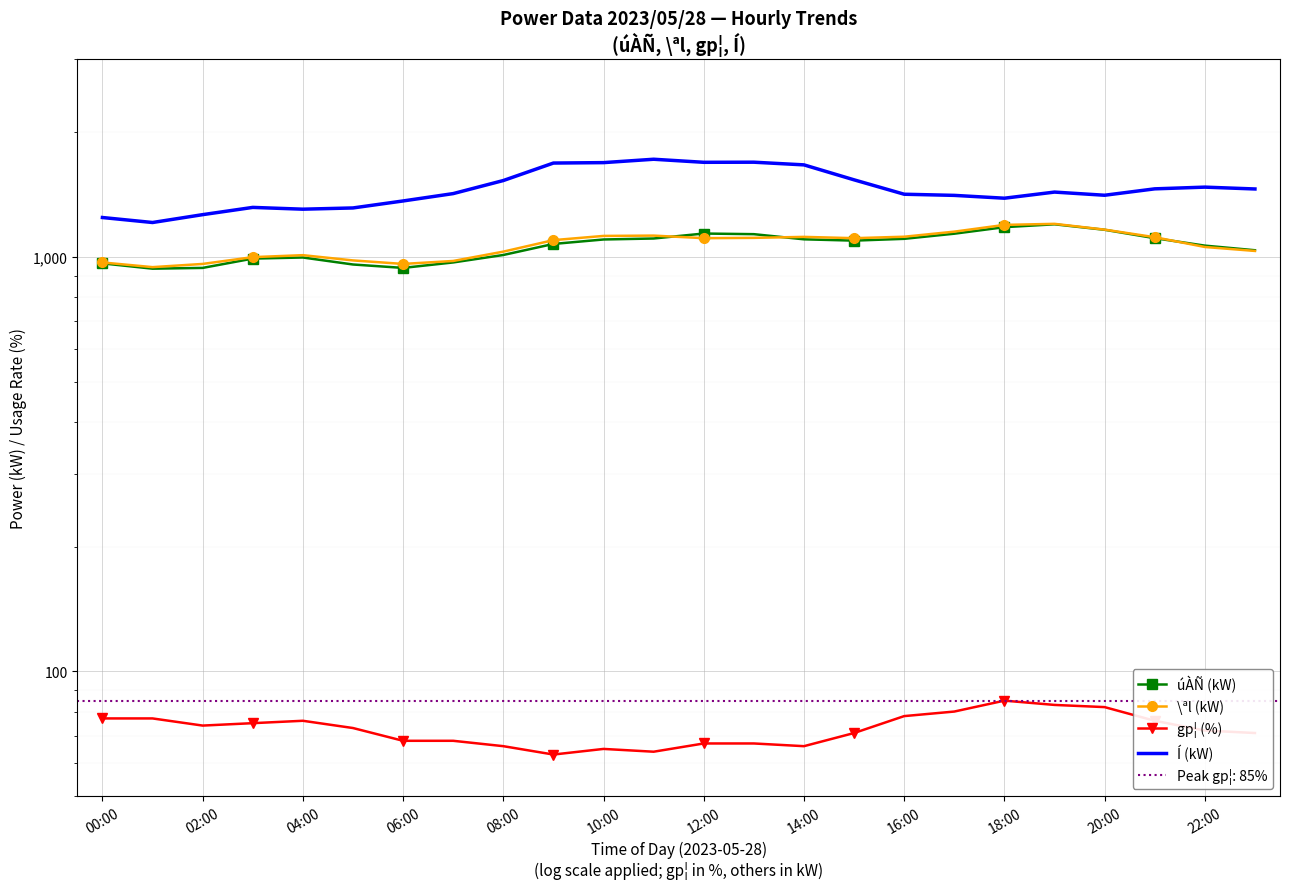

At 04:00, list the series in order from smallest to largest.

gp¦ (%), úÀÑ (kW), \ªl (kW), Í (kW)